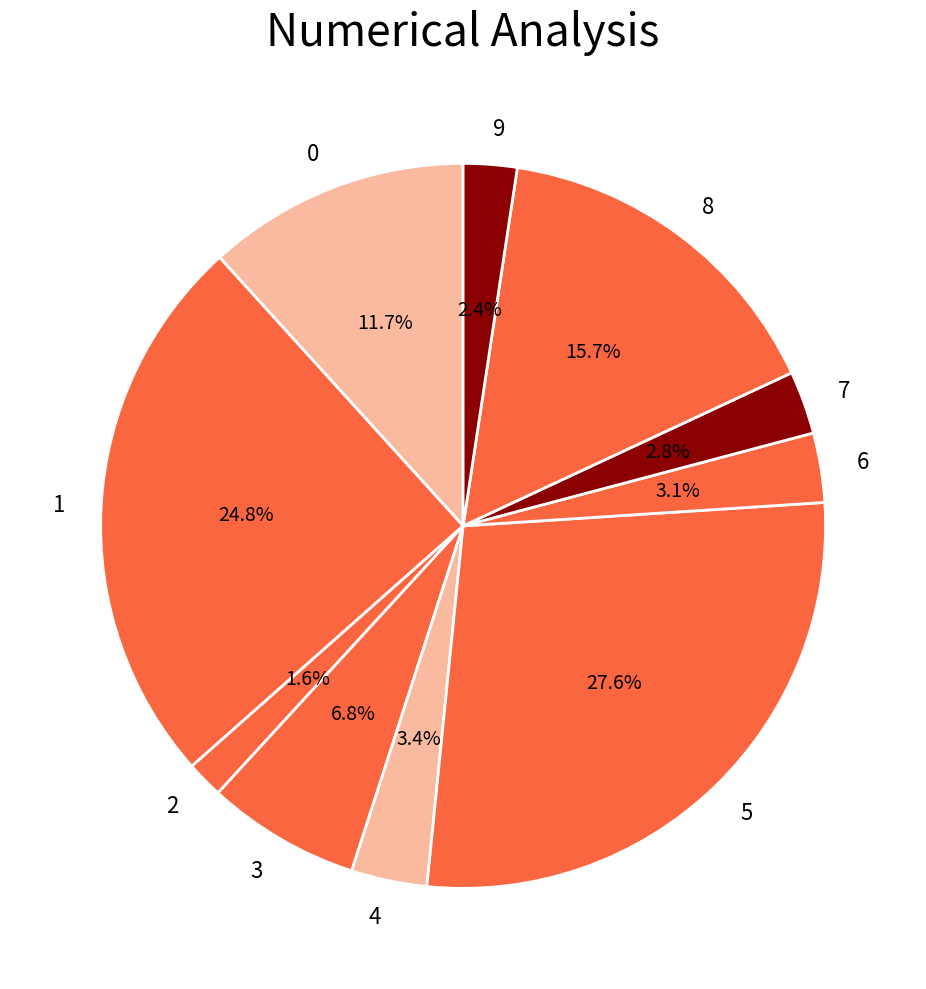

What is the total percentage of 1 and 8?

40.5%